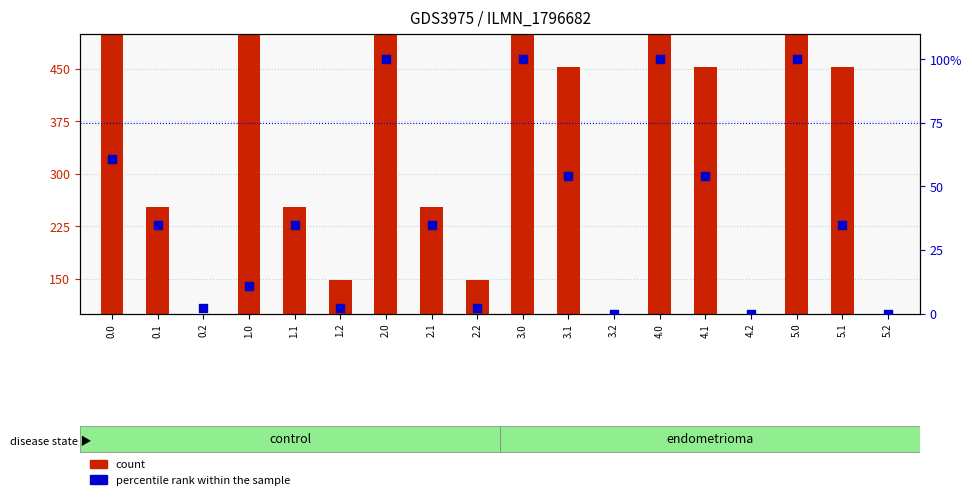

At how many categories does at least one series exceed 424?

9